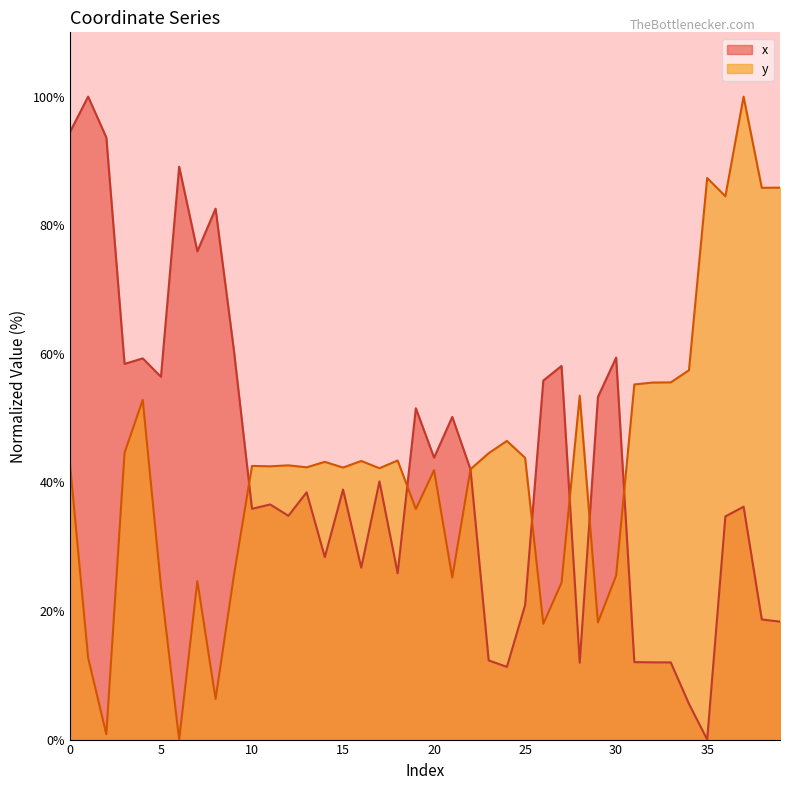

What are all the series names shown in the legend?

x, y